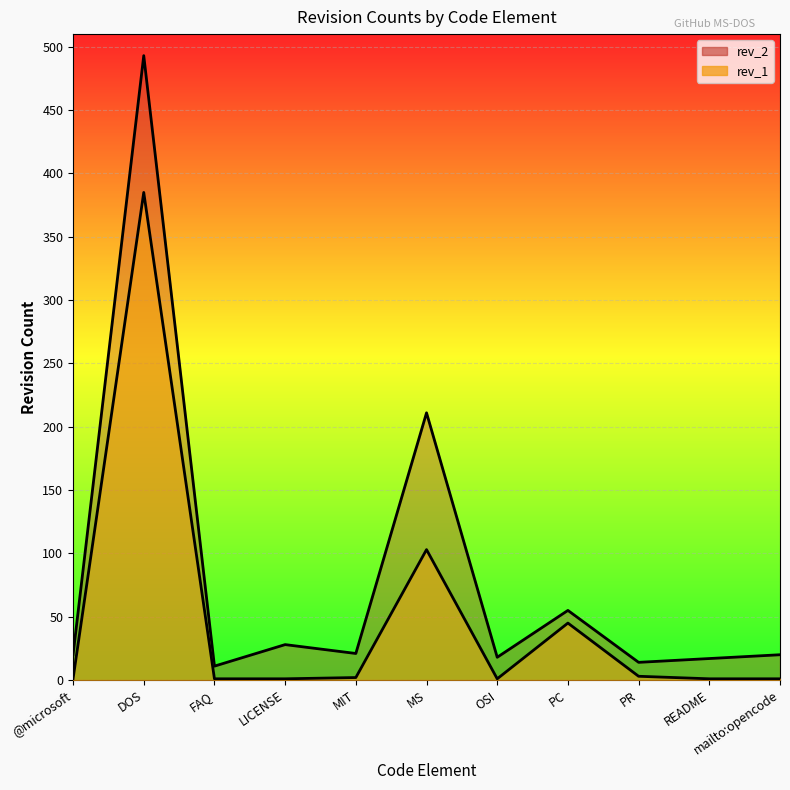

List the series in order of their peak value, lowest first.

rev_1, rev_2